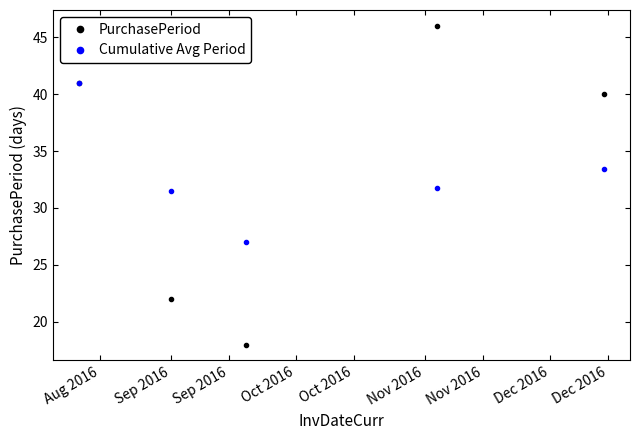

What is the average value of the PurchasePeriod series?

33.4